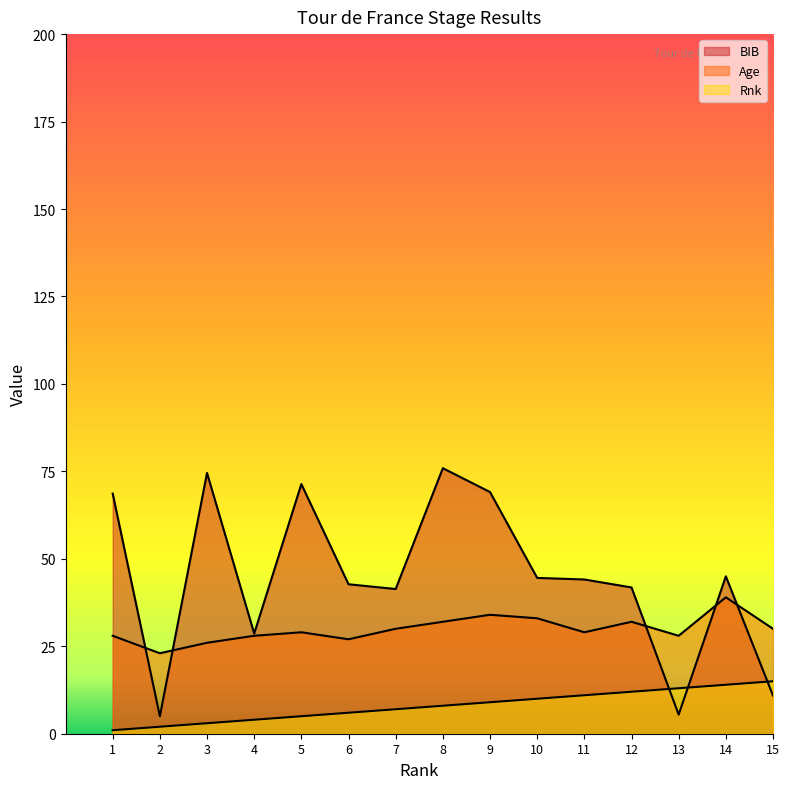

List the labels in order of BIB value, largest first.

8, 3, 5, 9, 1, 14, 10, 11, 6, 12, 7, 4, 15, 13, 2